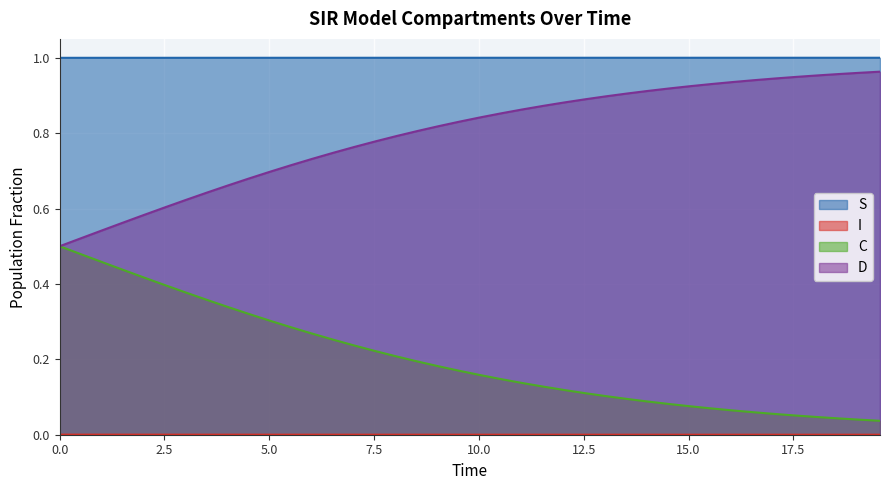

True or false: C and I cross at least once.

False